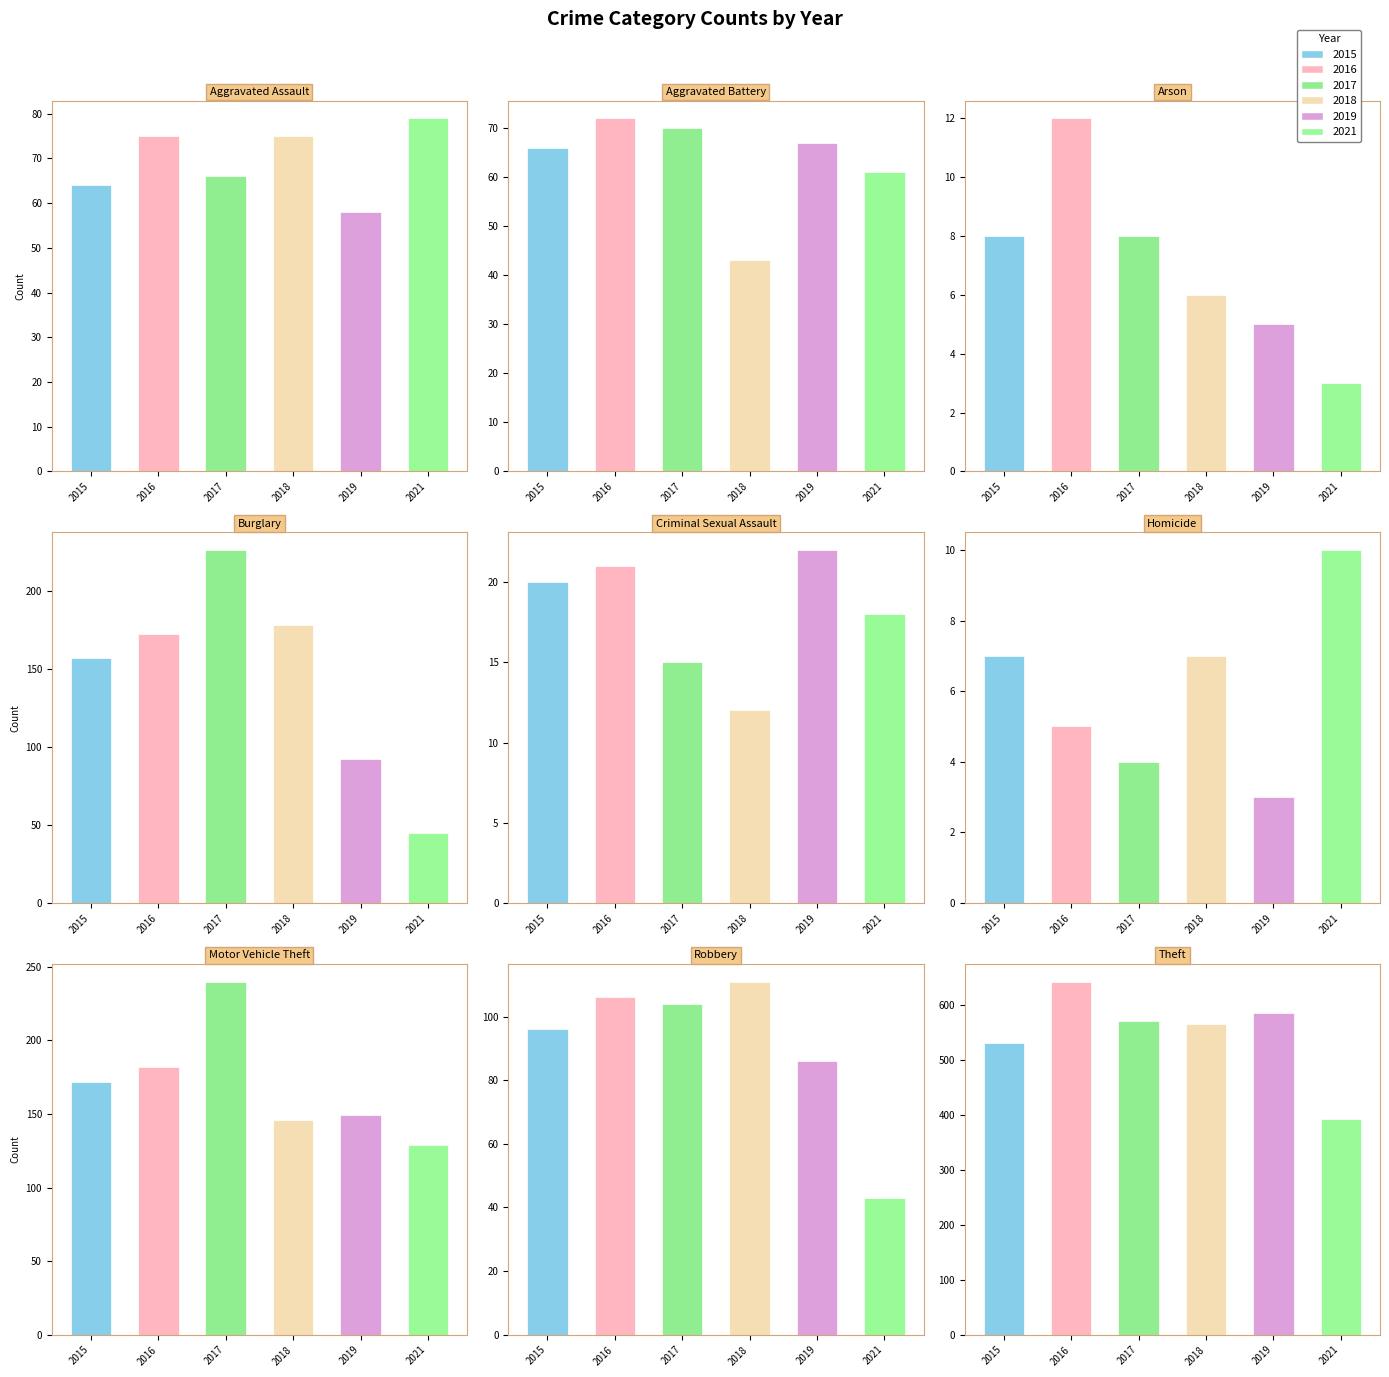

What position from the left is Arson?

3